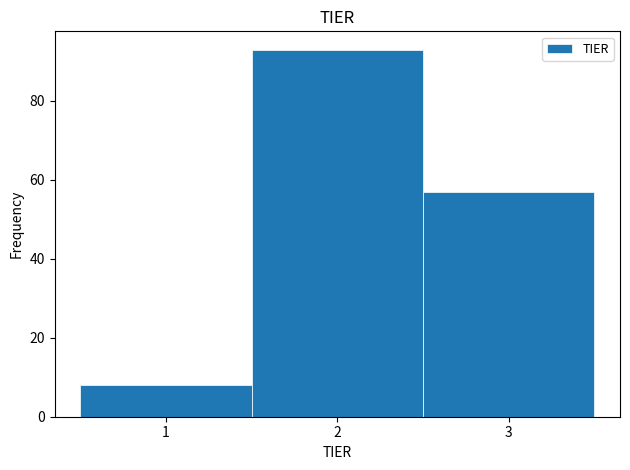

What is the height of the bar covering 0.5 to 1.5 on the x-axis? The values are not printed on the chart, so give them approximately, as read against the axis.

8